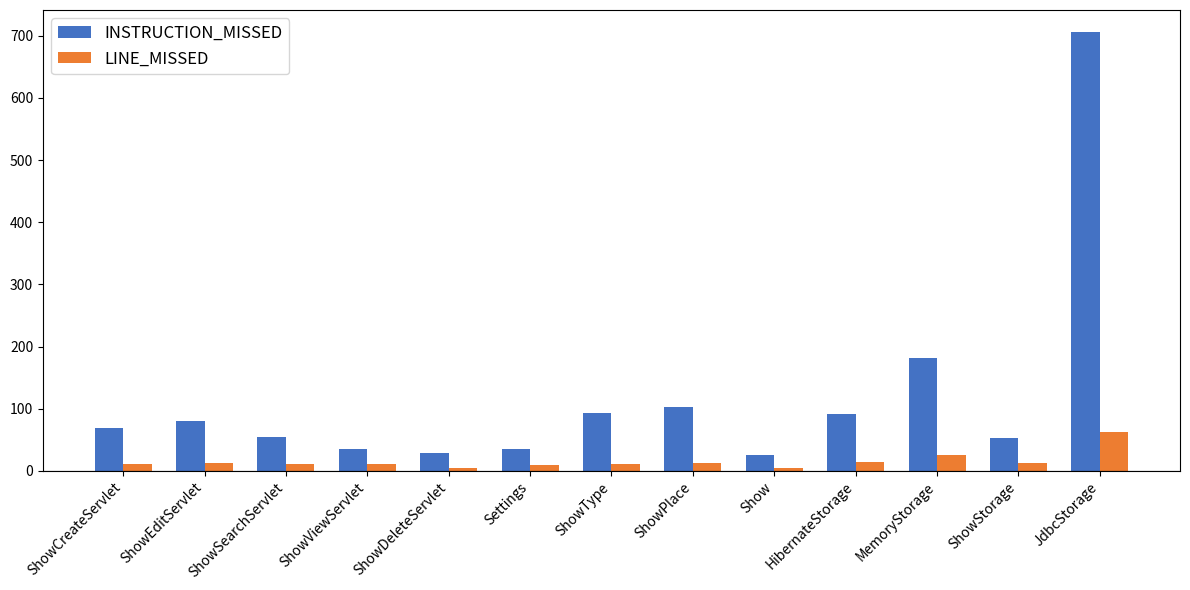

Are the bars horizontal?

No